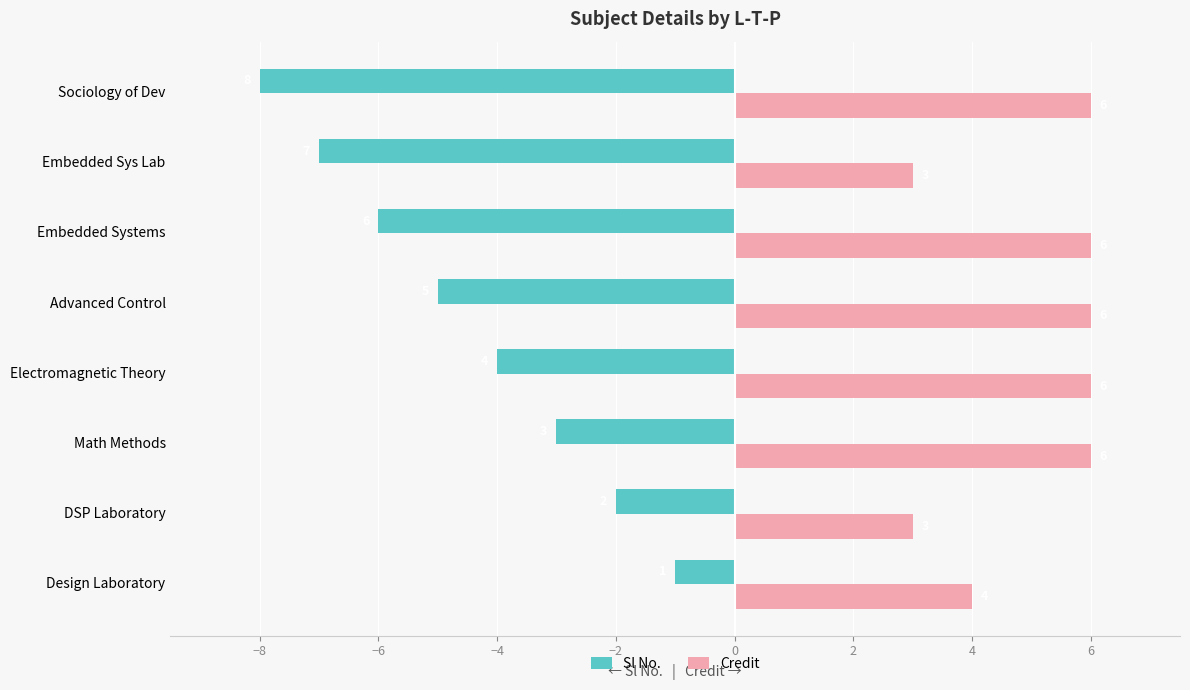

What is the total value across all series at Design Laboratory?

3